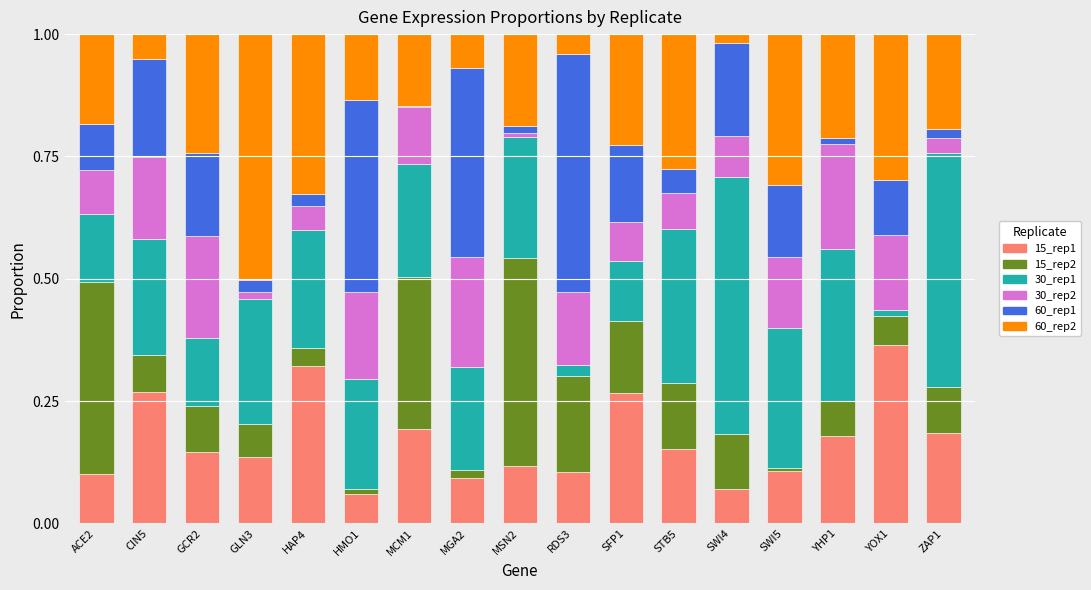

What is the total value across all series at MGA2?

1.0